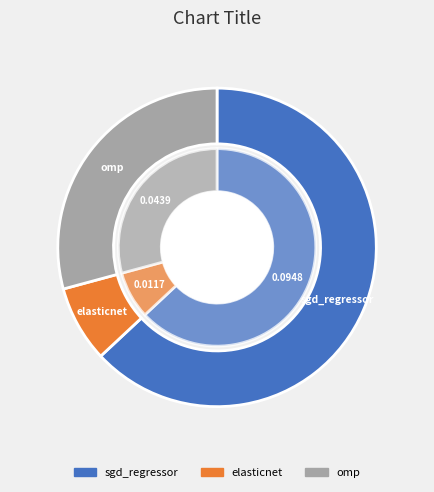

To the nearest percent, what portion does elasticnet represent?

8%